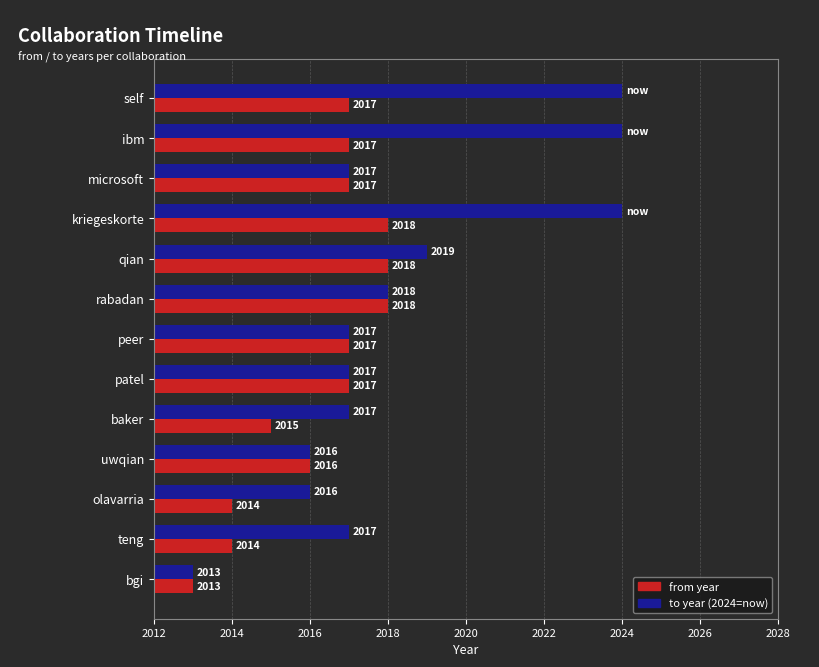

What is the maximum value shown in the chart?

2024